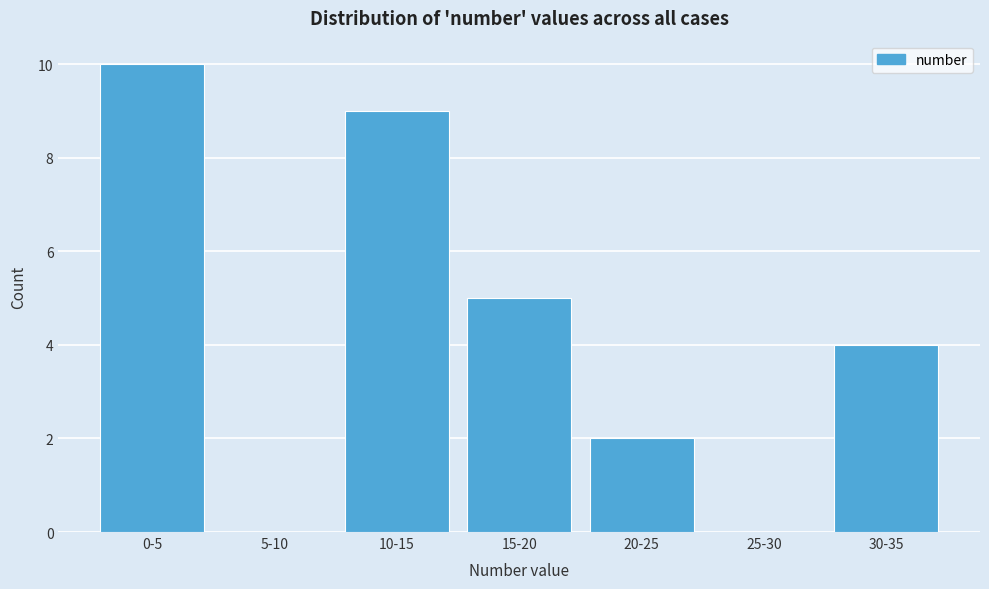

Reading right to left, transcribe all the data shown in this chart.

30-35=4	25-30=0	20-25=2	15-20=5	10-15=9	5-10=0	0-5=10